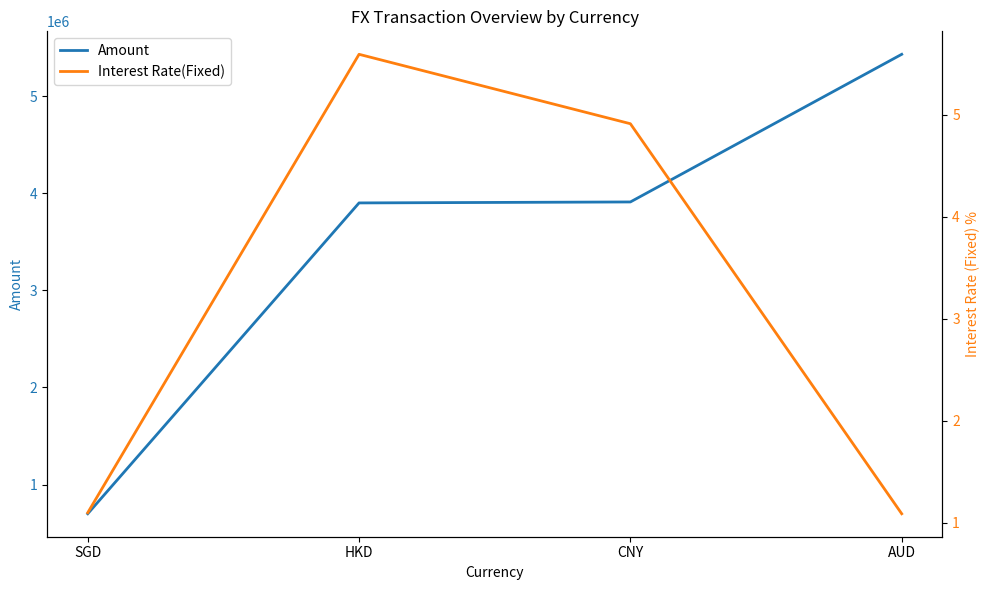

At which label does Interest Rate(Fixed) first exceed 4?

HKD